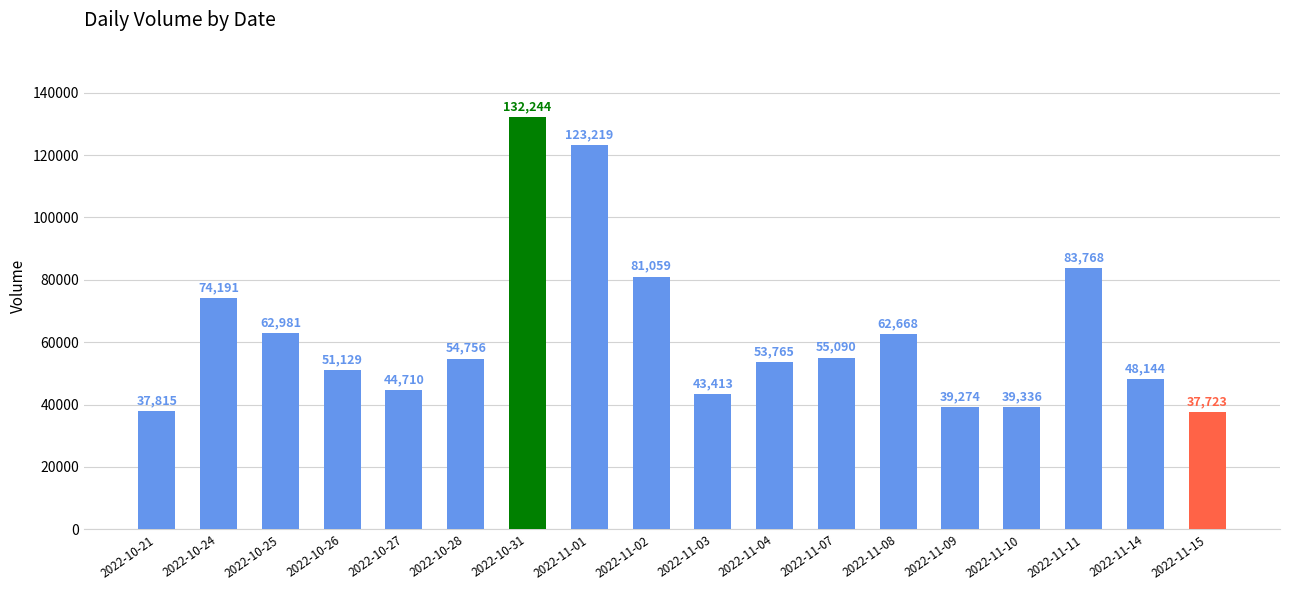

Count the number of categories in the chart.

18